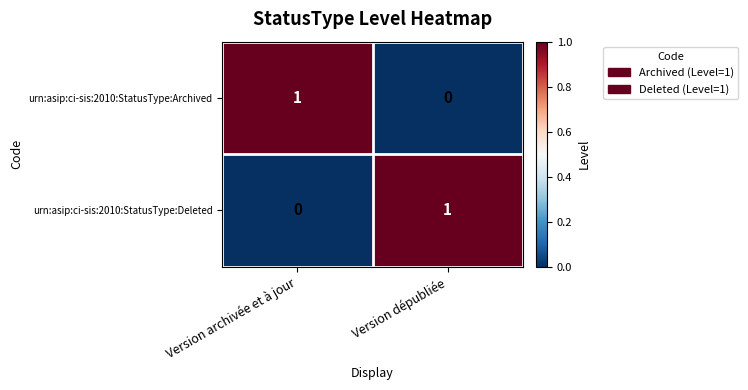

Which category has the highest value in the urn:asip:ci-sis:2010:StatusType:Deleted series?

Version dépubliée